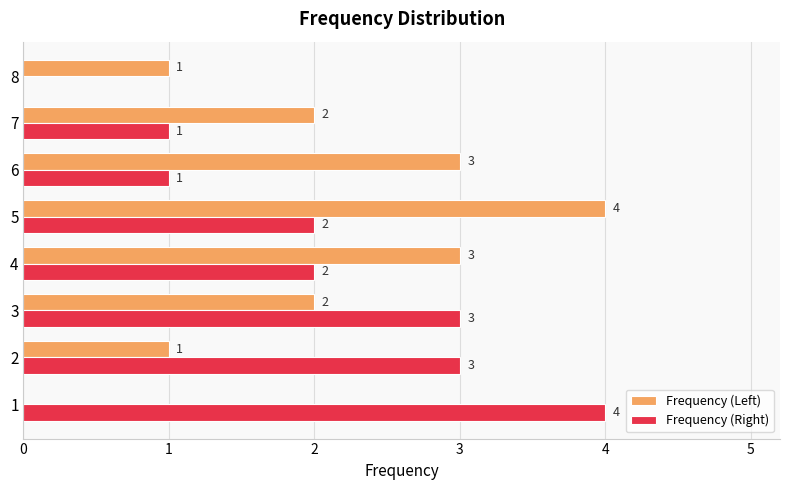

Which series changed the most between 1 and 8?

Frequency (Right)